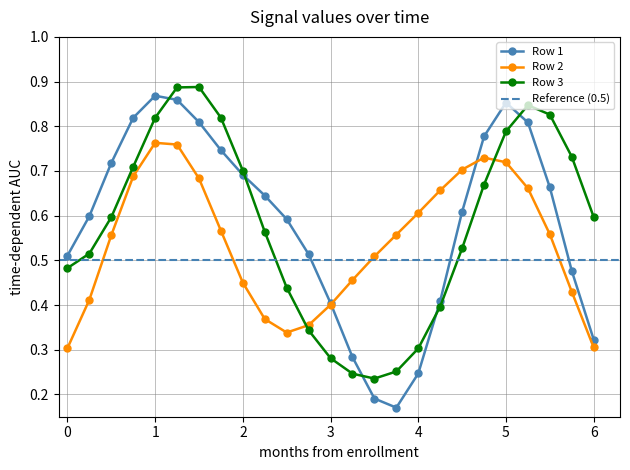

Is it true that Row 2 equals 0.6 at 4?

True